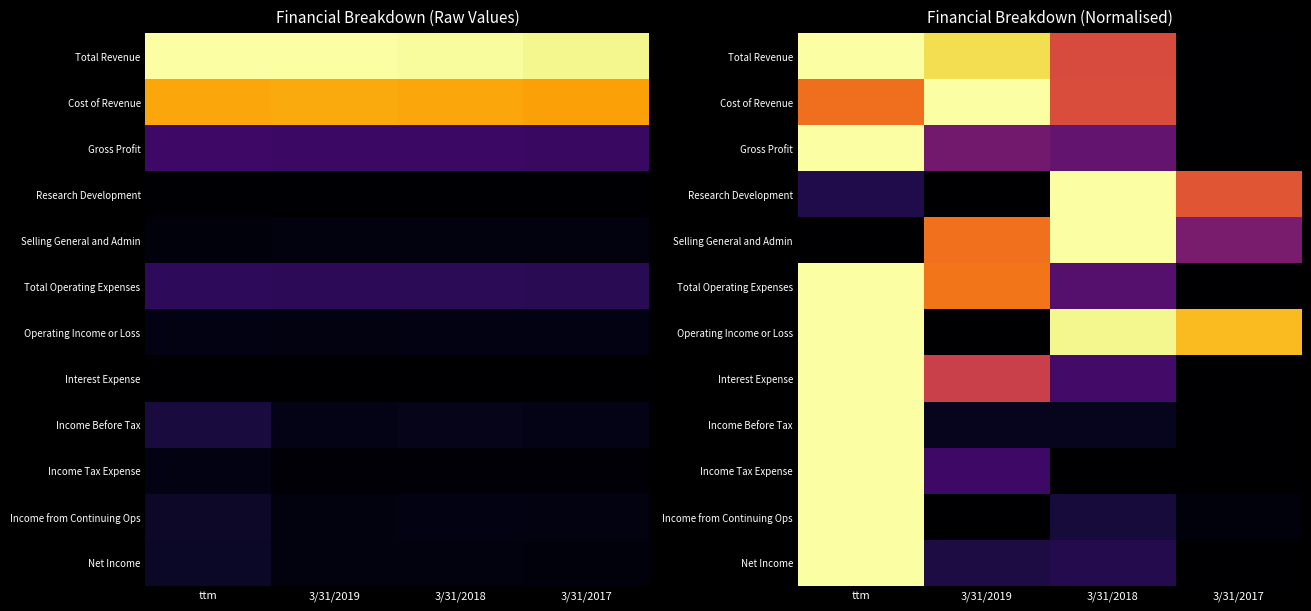

Which category has the lowest value in the Research Development series?

3/31/2019